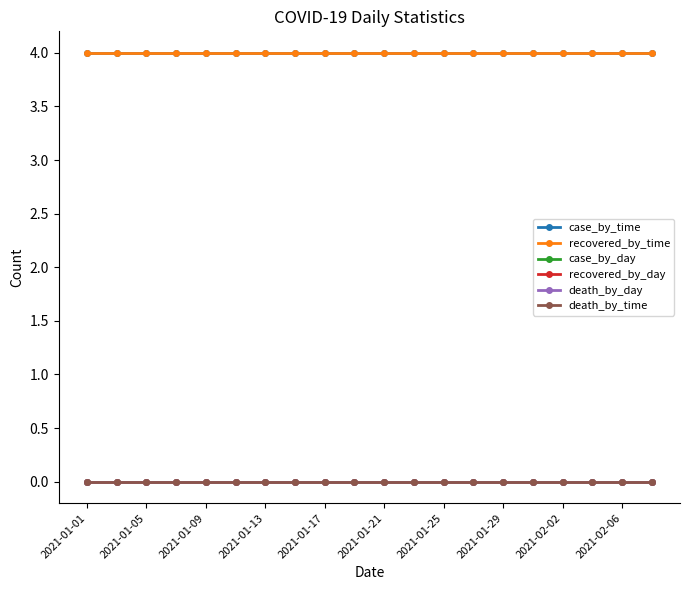

What is the minimum value for recovered_by_time?

4